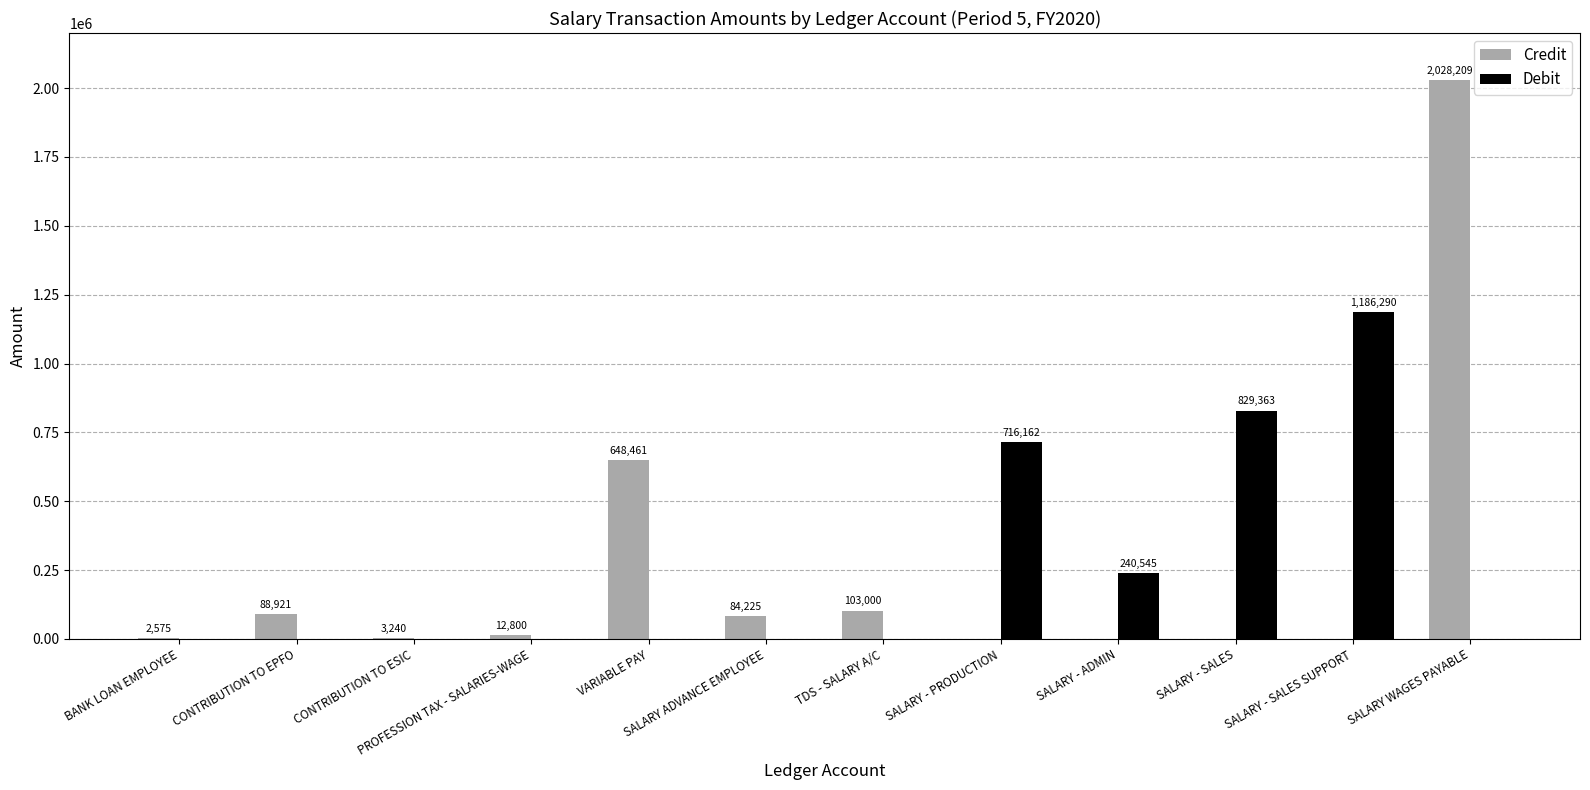

What is the total value across all series at TDS - SALARY A/C?

103000.0